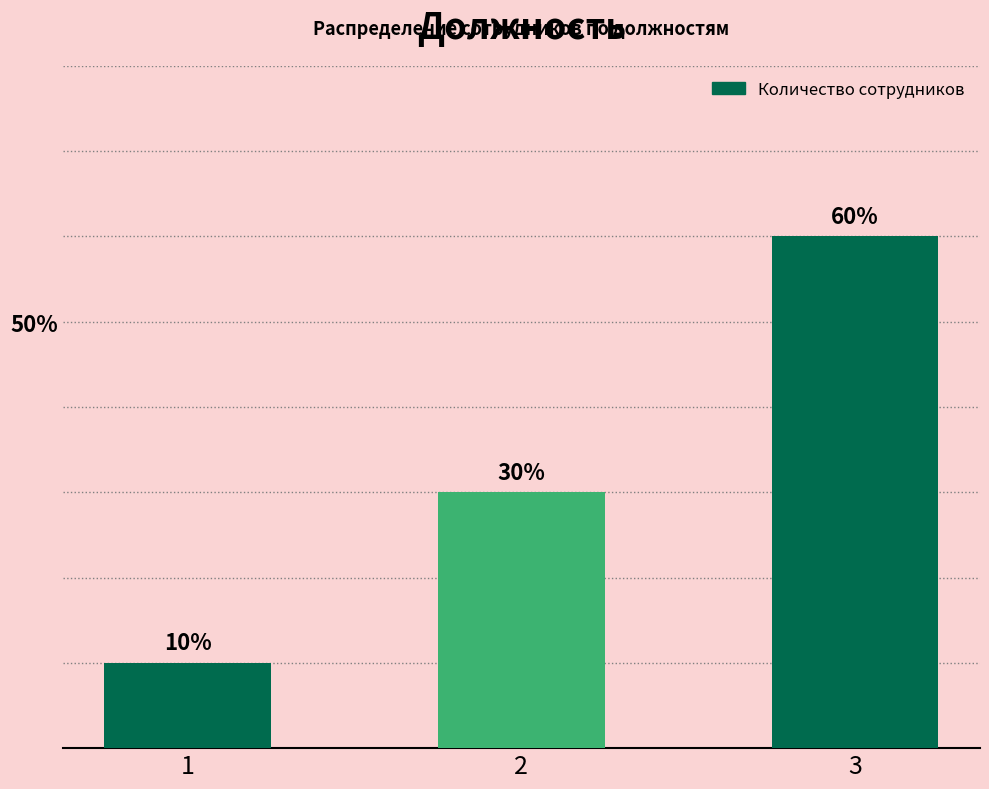

What is the value of the 3rd bar from the left?

60